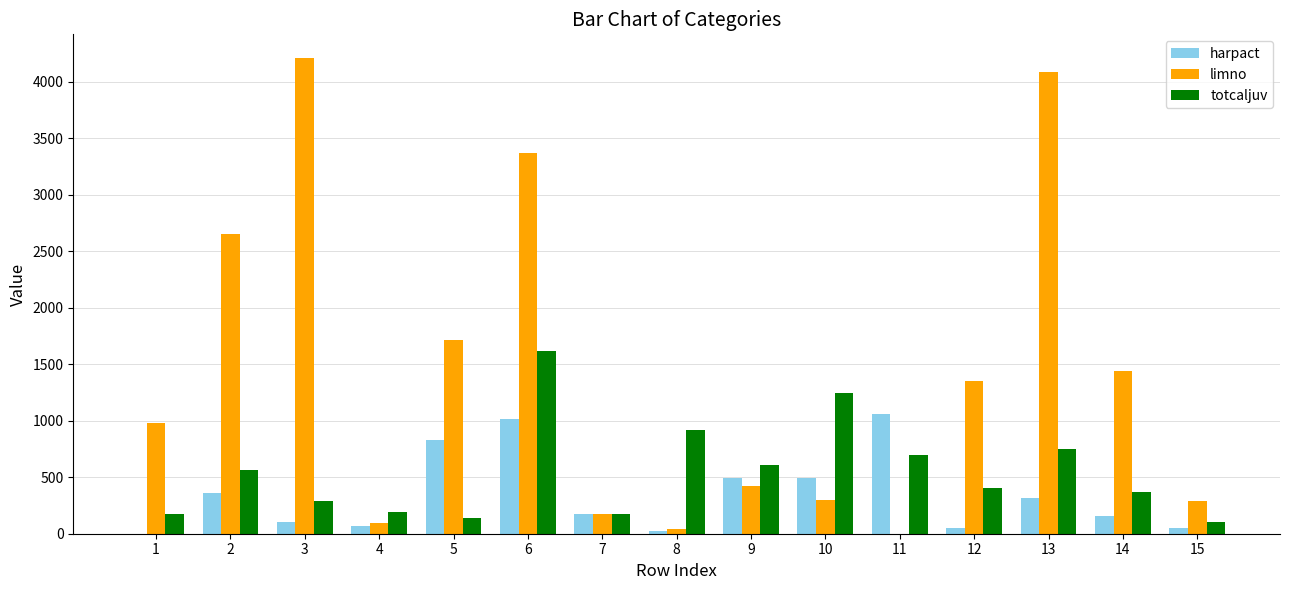

What is the difference between the limno values at 4 and 5?

1614.9